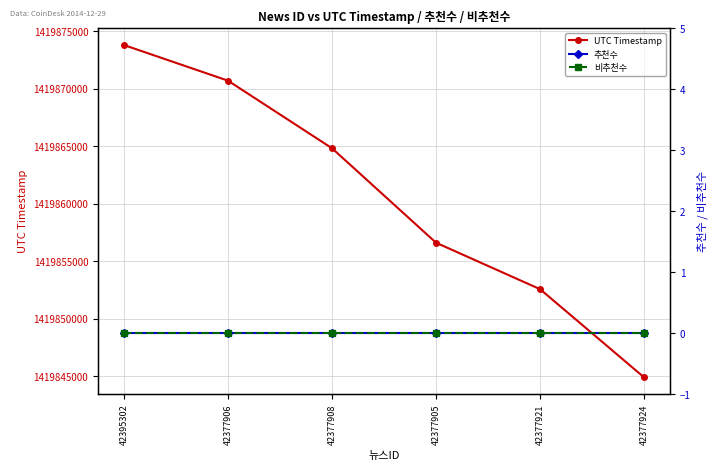

What position from the right is 42377921?

2